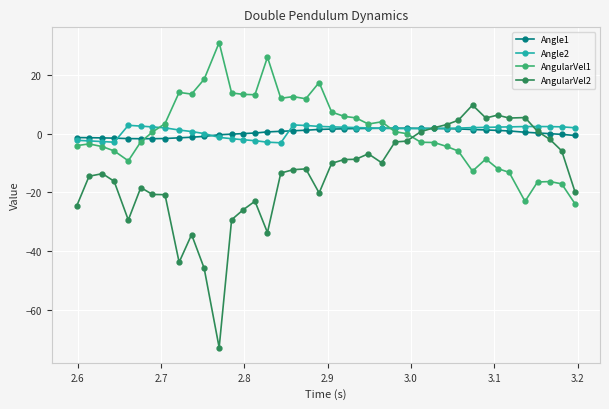

What is the minimum value for Angle2?

-3.0